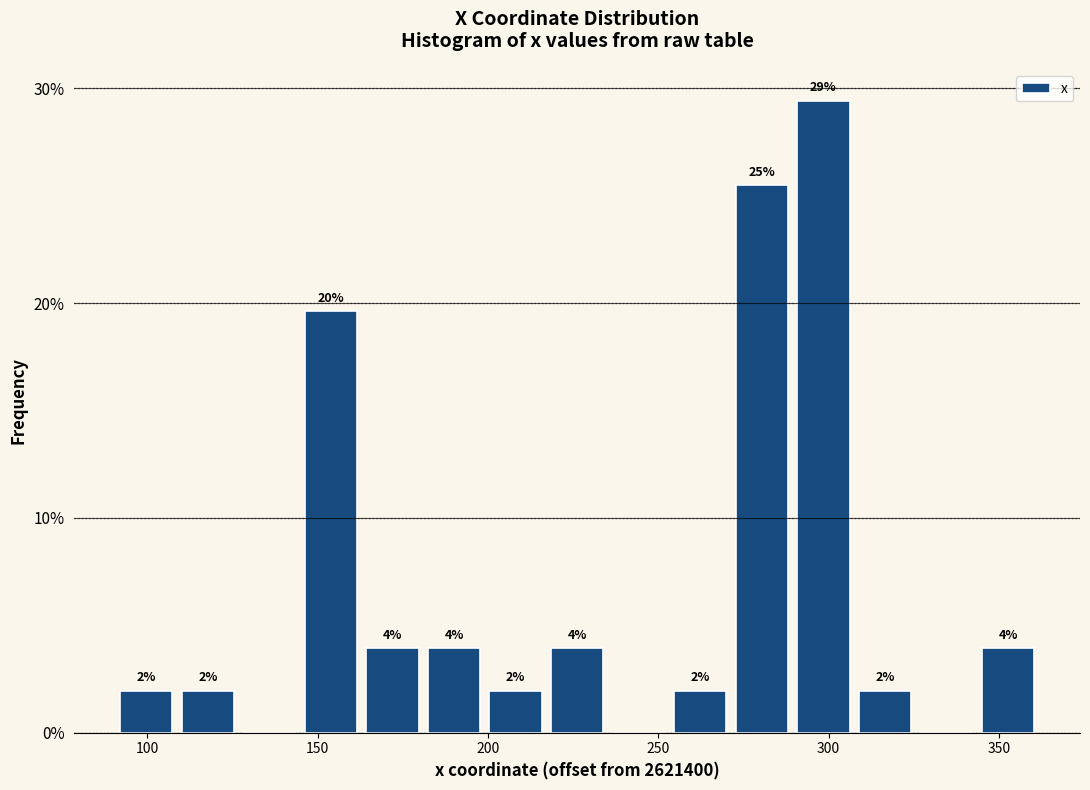

Around what value on the x-axis is the tallest bar? Give the approximate position of its centre, as read against the axis.

300